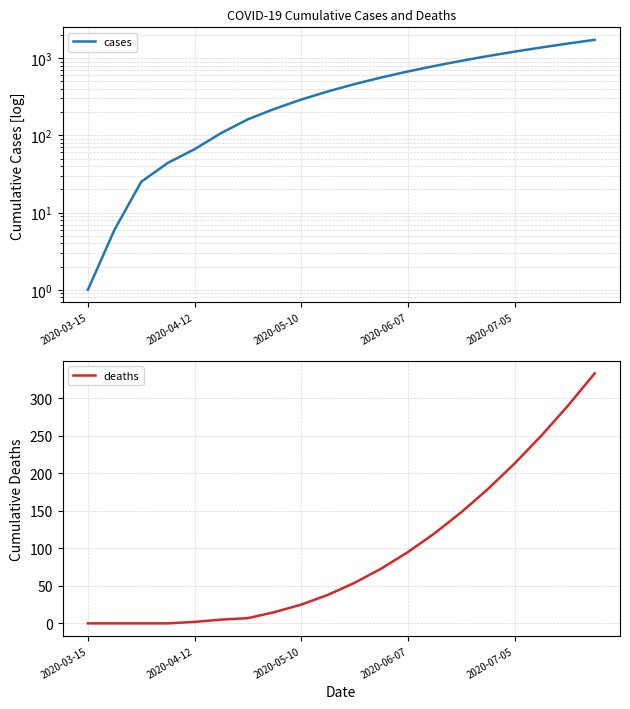

Which series changed the most between 12 and 18?

cases